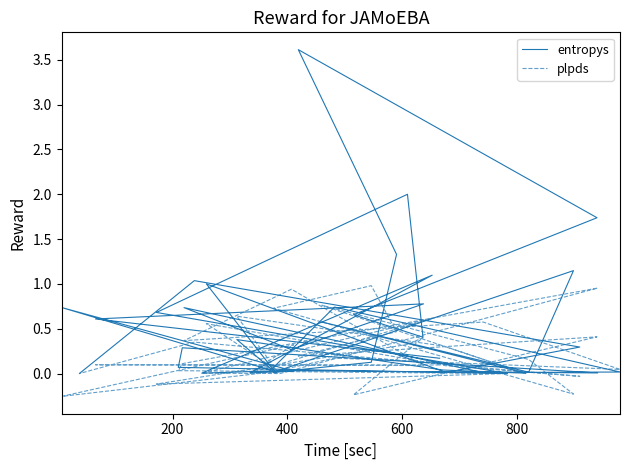

Between which two adjacent categories do entropys and plpds first intersect?

400 and 600